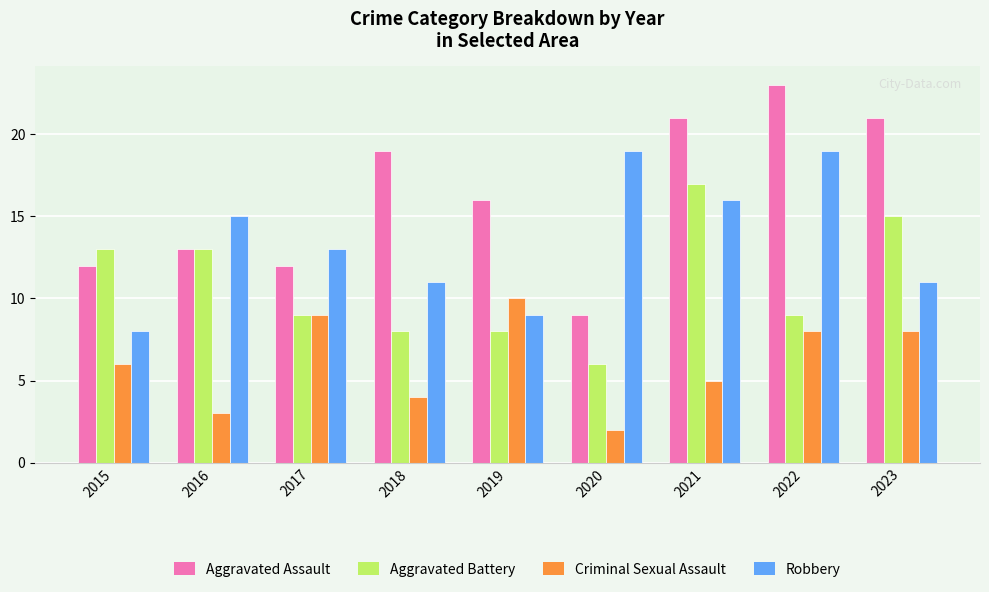

Count the number of data series in this chart.

4